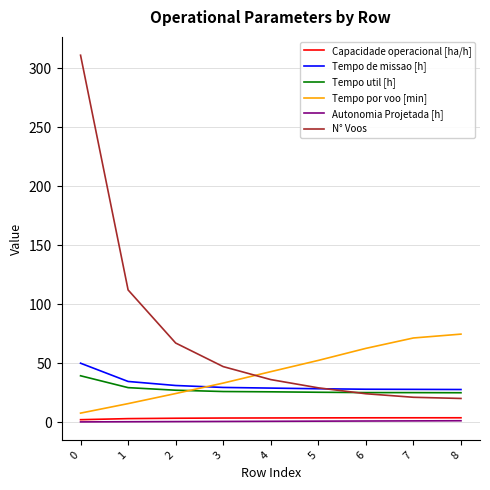

How many values in the Tempo por voo [min] series are below 42?

4